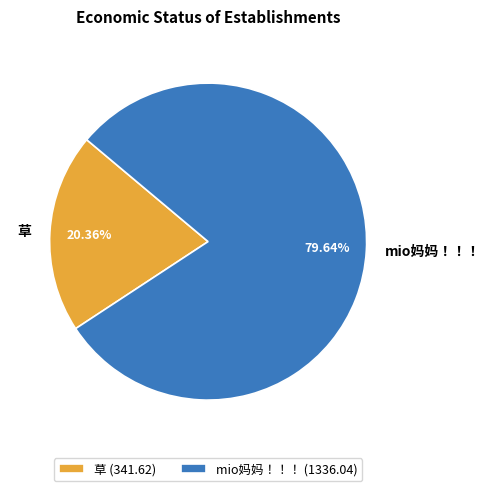

Does mio妈妈！！！ represent more than half of the total?

Yes